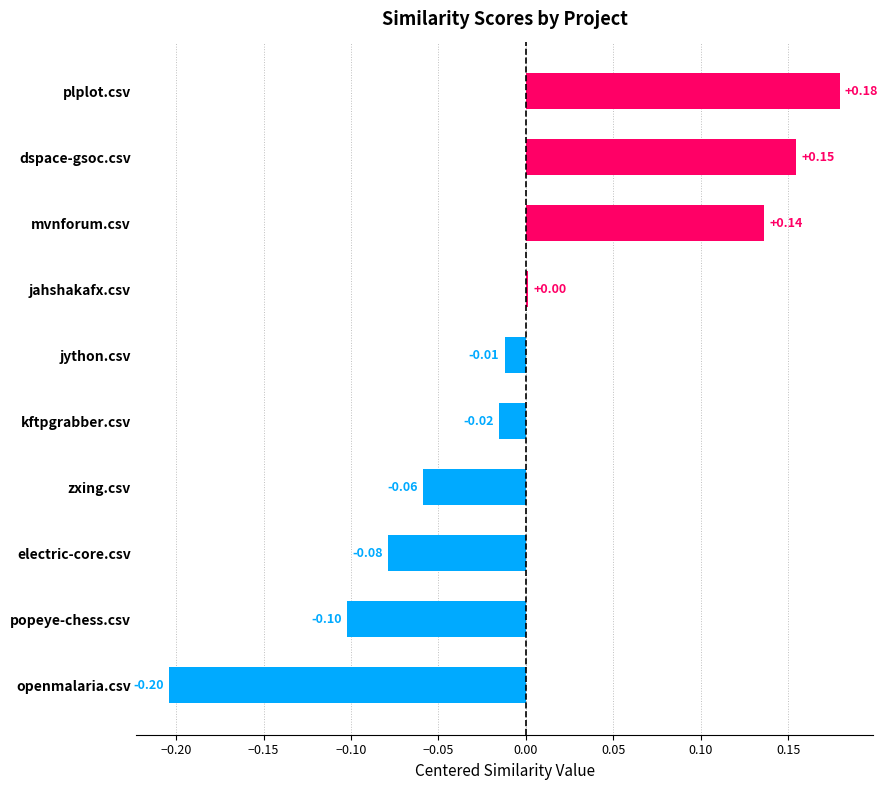

Between popeye-chess.csv and dspace-gsoc.csv, which is larger?

dspace-gsoc.csv